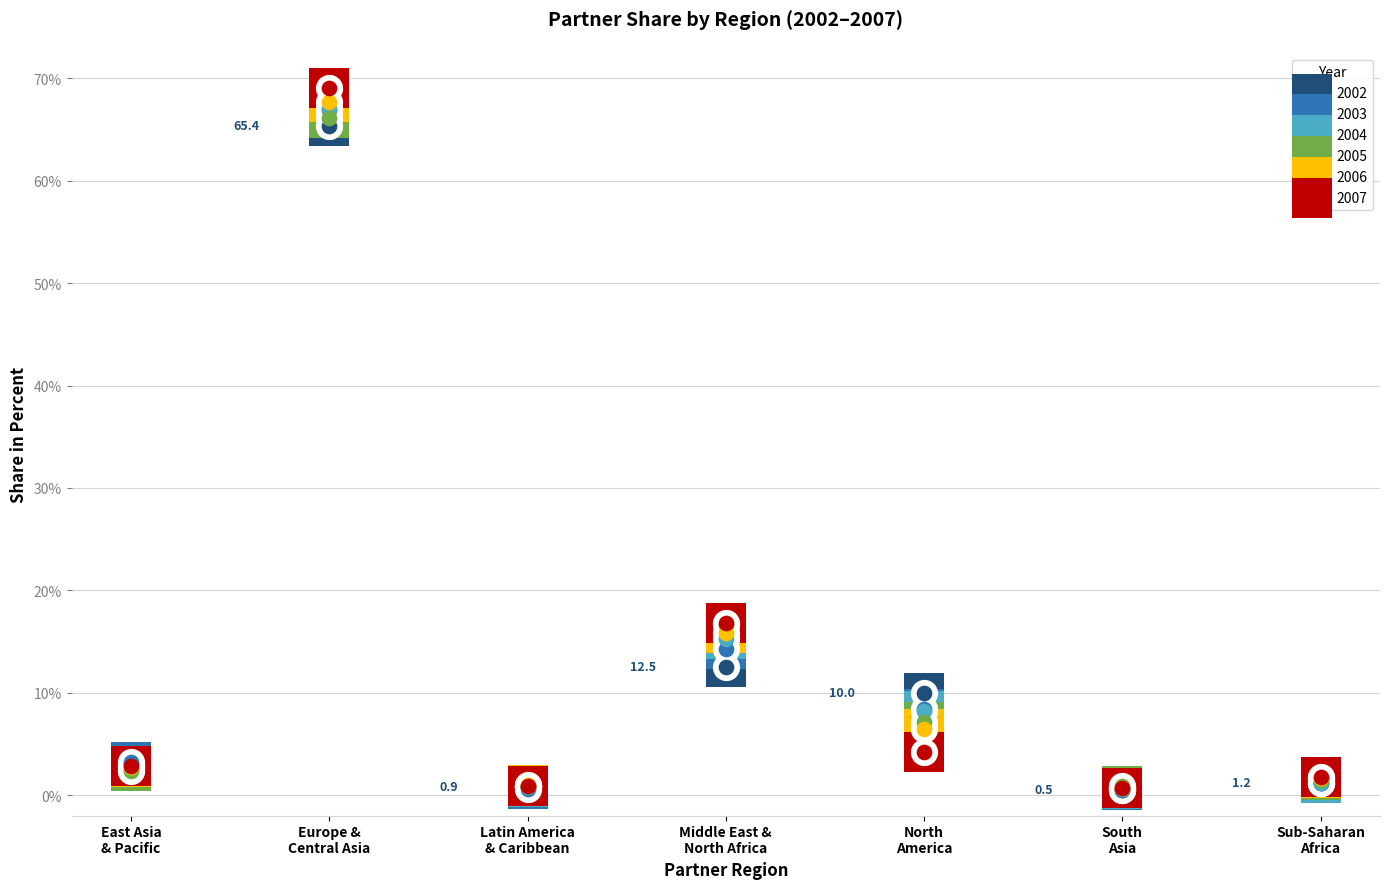

Which series reaches the minimum Y coordinate?

2002